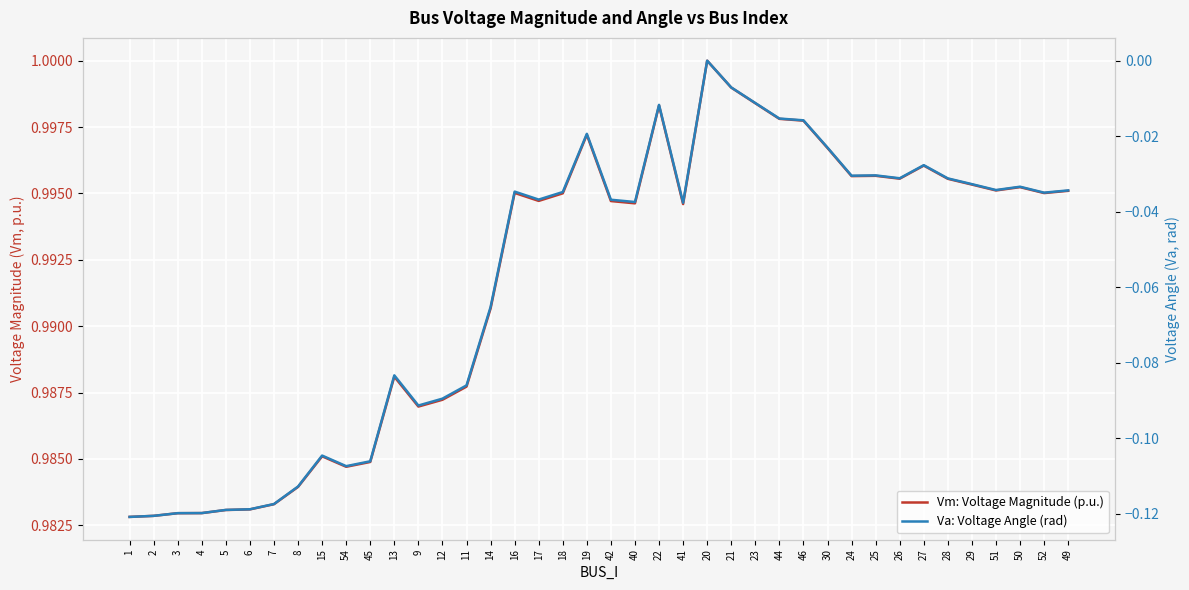

What is the difference between the maximum and second lowest values in the Va: Voltage Angle (rad) series?

0.1